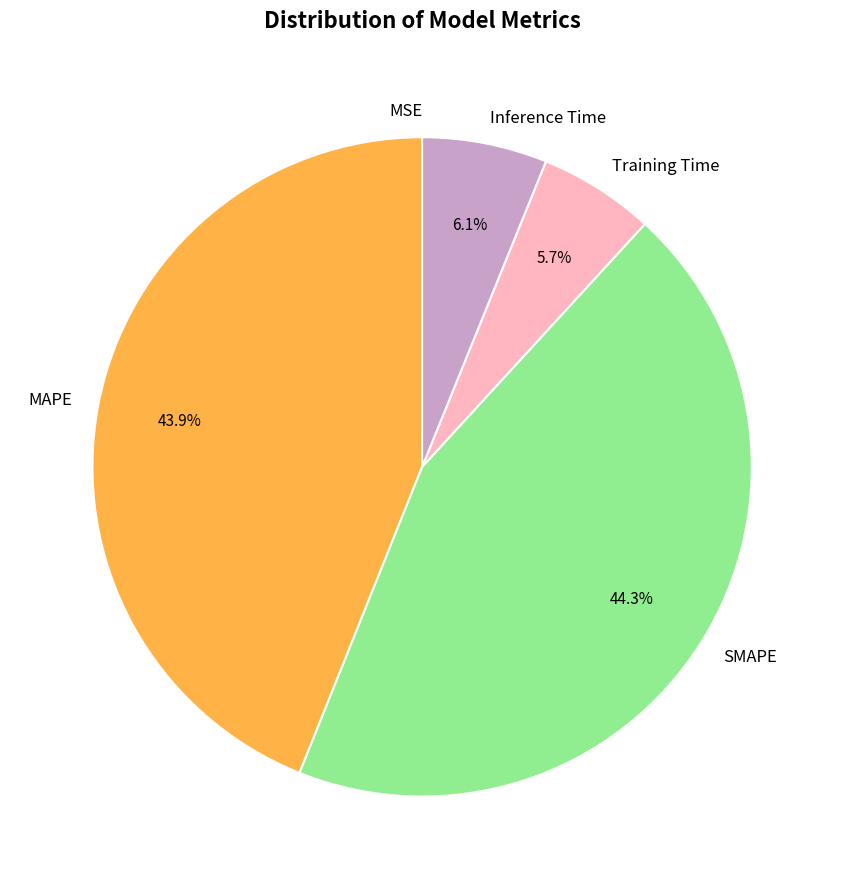

What portion of the pie excludes MAPE?

56.1%